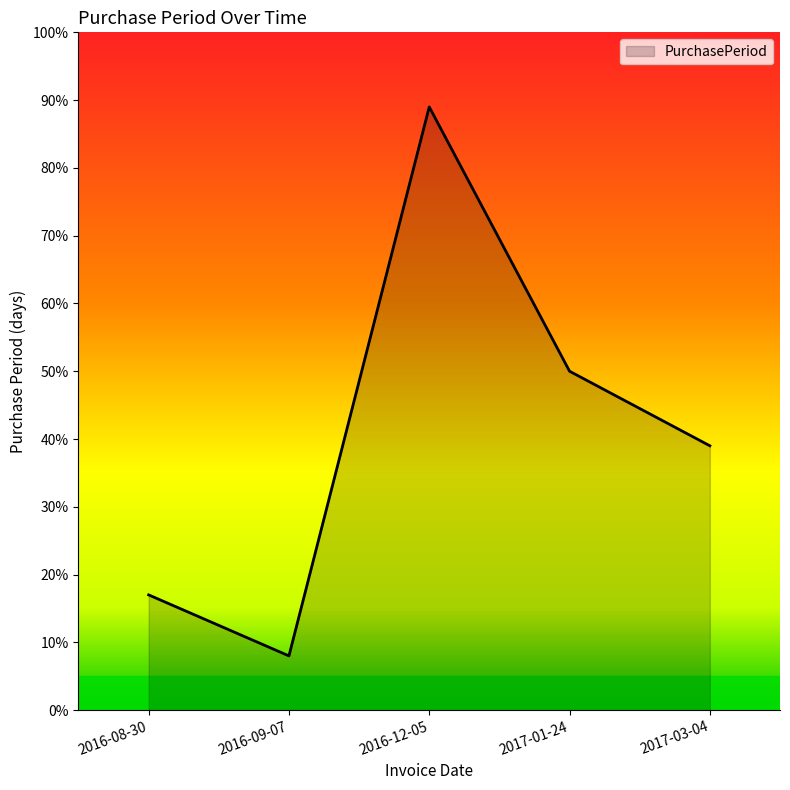

What is the greatest value displayed?

89